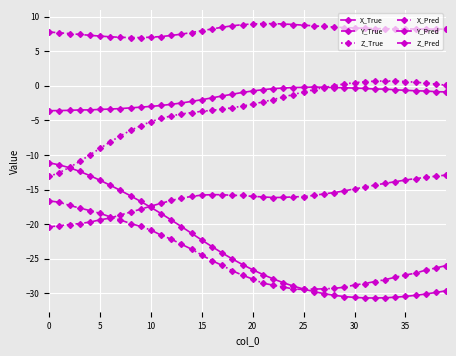

Count the number of categories in the chart.

40